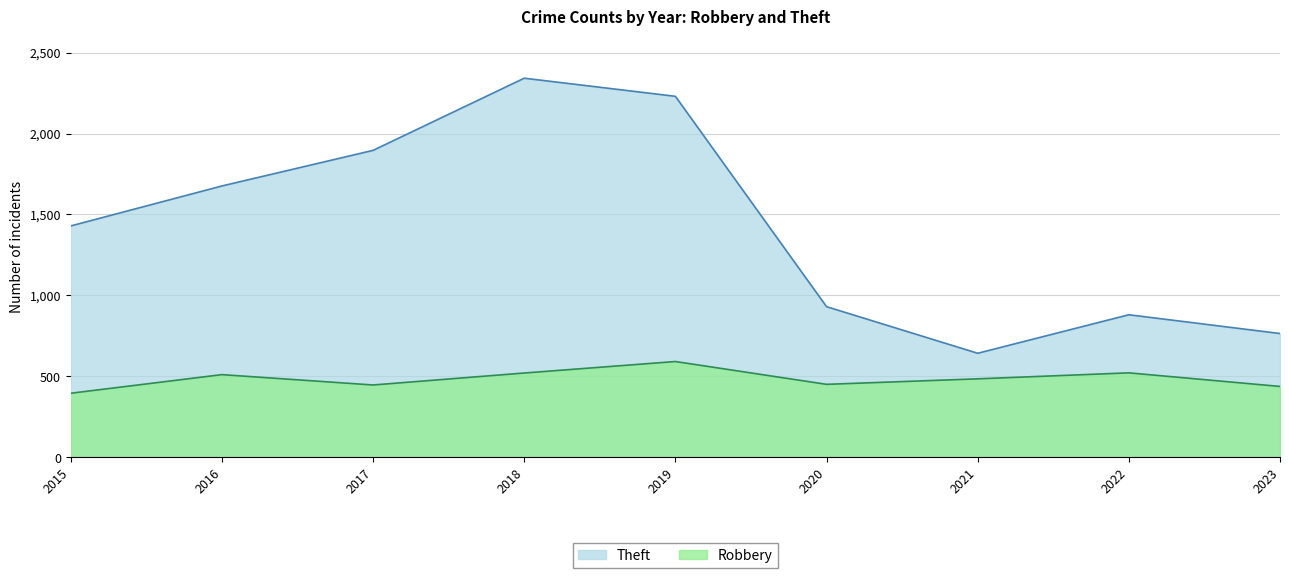

Reading left to right, what are all the values shown in this chart?

Robbery: 2015=395	2016=510	2017=446	2018=520	2019=591	2020=450	2021=484	2022=521	2023=437
Theft: 2015=1429	2016=1676	2017=1896	2018=2342	2019=2230	2020=930	2021=642	2022=880	2023=764